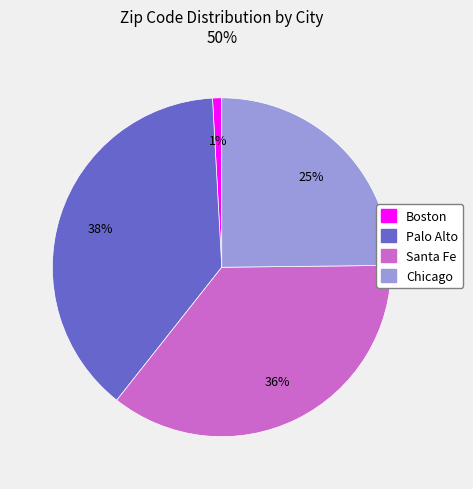

Count the number of slices in the pie.

4